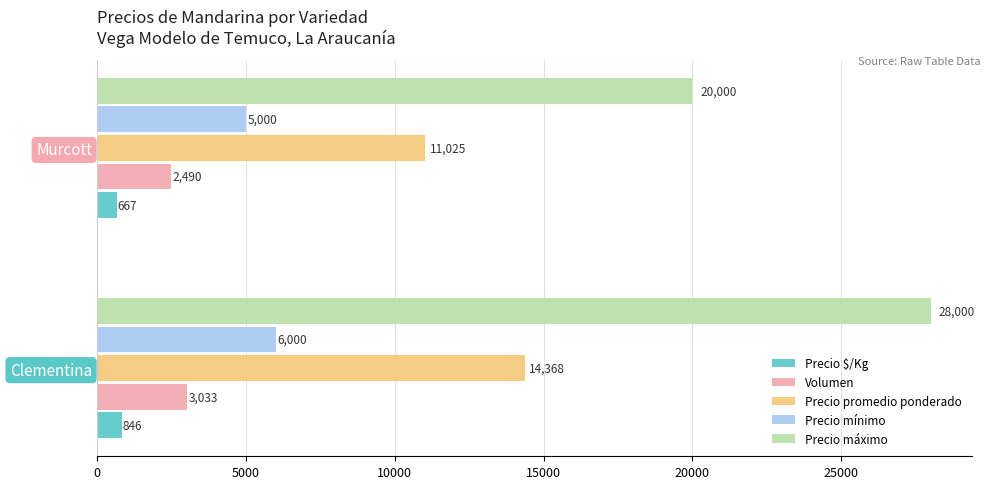

Between Clementina and Murcott, which series saw the biggest shift?

Precio máximo